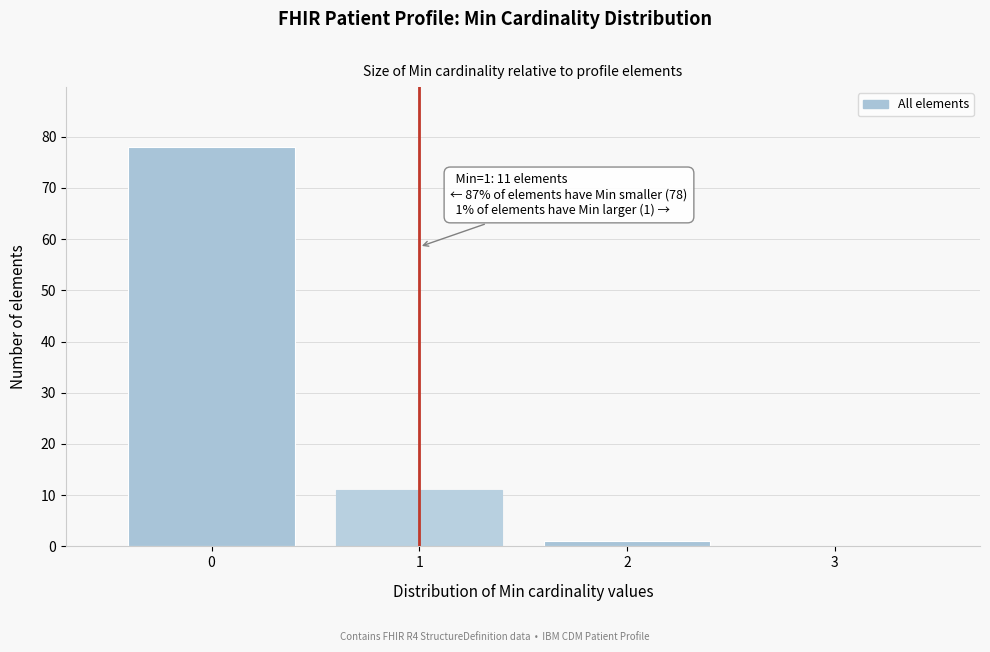

Reading left to right, list all the values displayed in this chart.

0=78	1=11	2=1	3=0